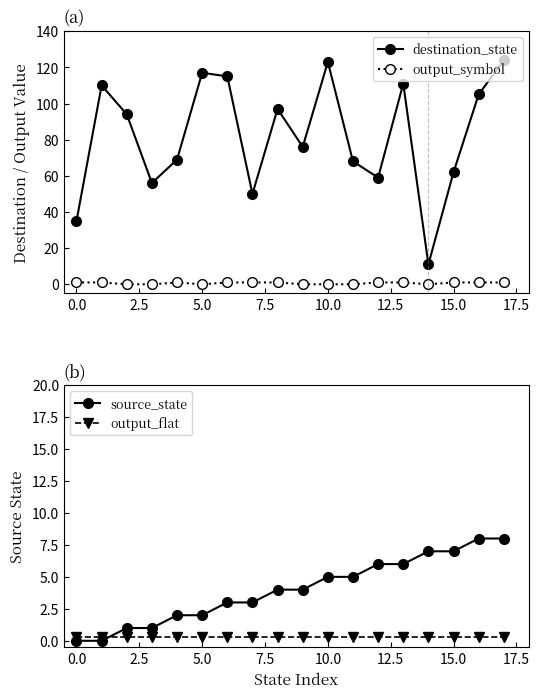

What is the label of the 15th point from the left?

14